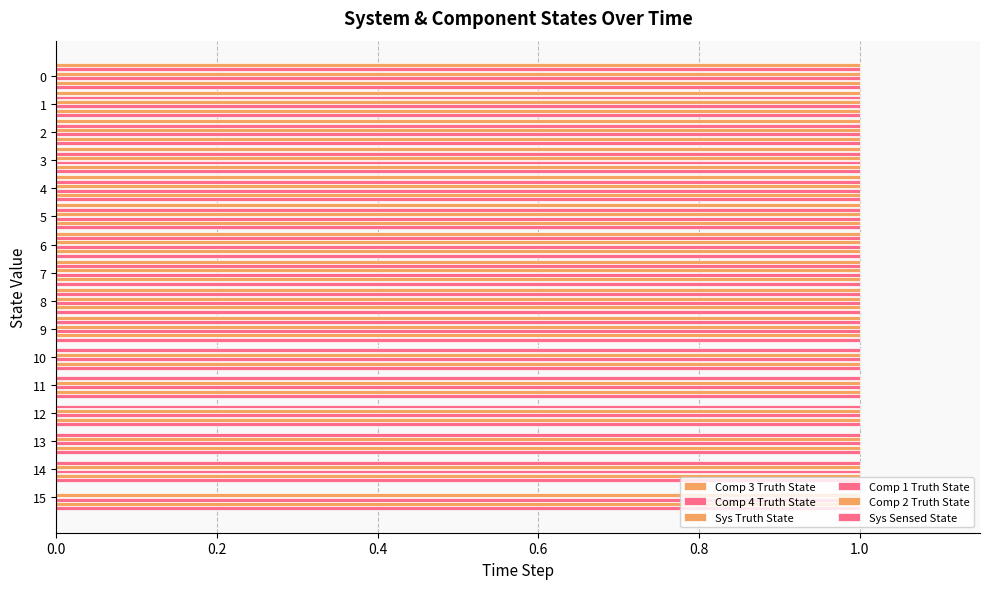

How many series are shown in this chart?

6